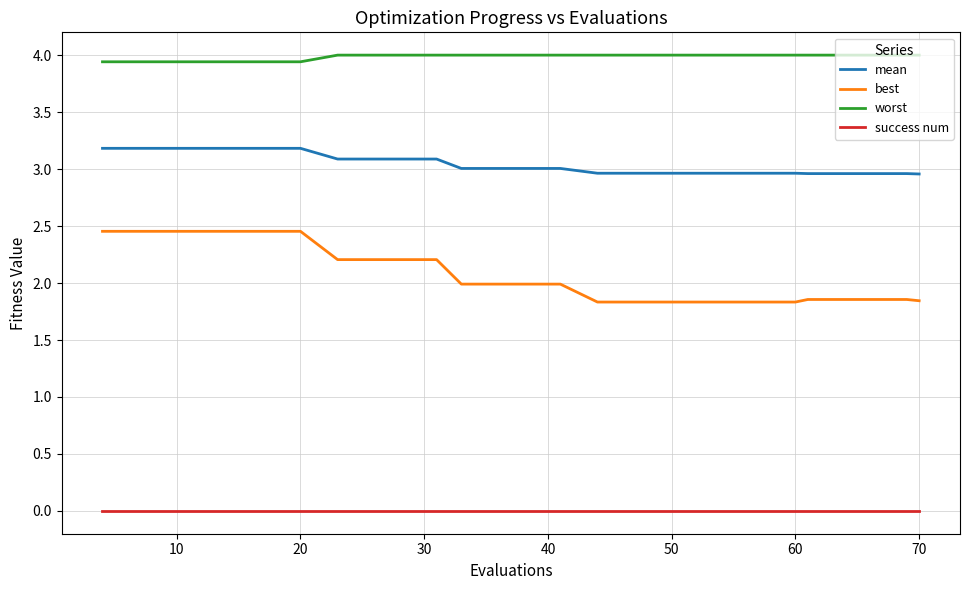

What is the maximum value shown in the chart?

4.0